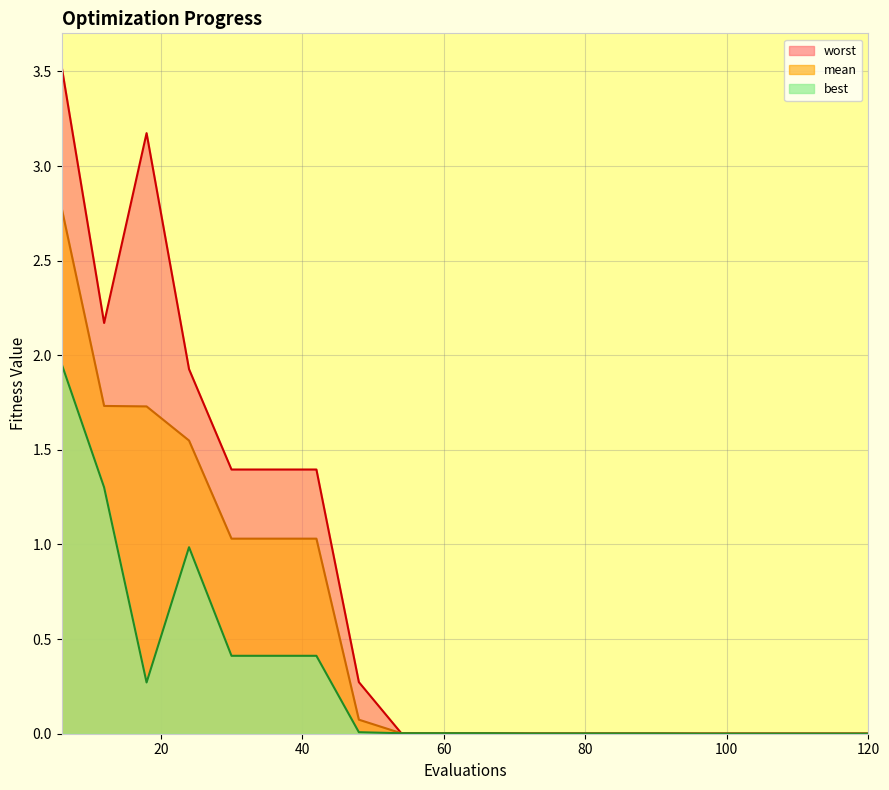

What is the maximum value shown in the chart?

3.5